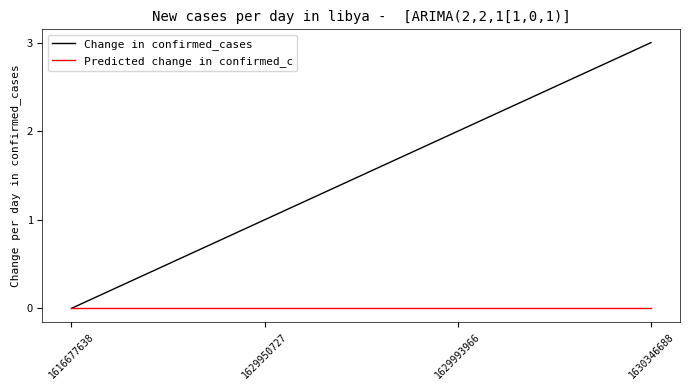

The Change in confirmed_cases series shows 0 at 1629950727. True or false?

False